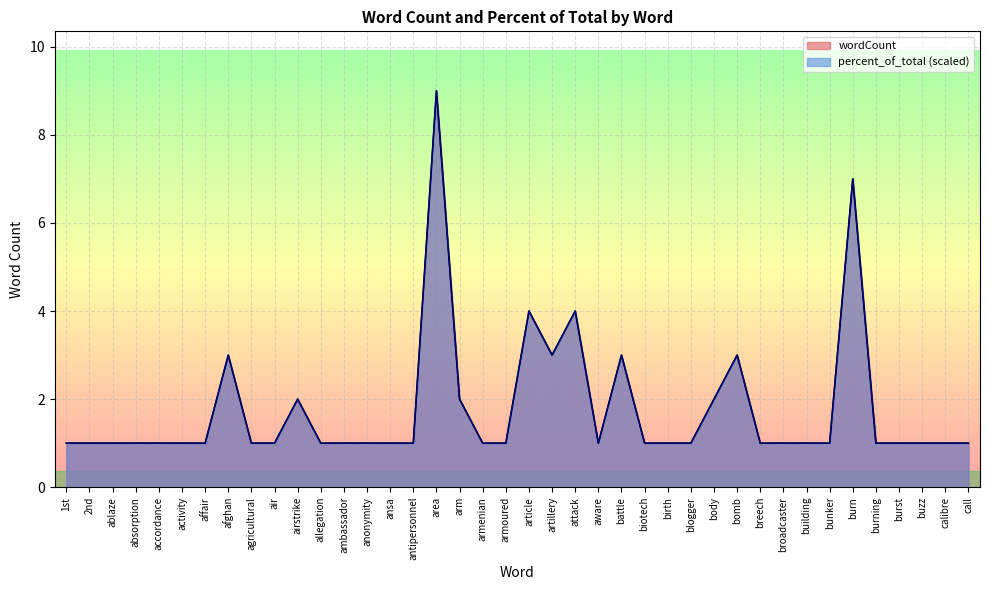

Reading left to right, what are all the values shown in this chart?

wordCount: 1st=1.0	2nd=1.0	ablaze=1.0	absorption=1.0	accordance=1.0	activity=1.0	affair=1.0	afghan=3.0	agricultural=1.0	air=1.0	airstrike=2.0	allegation=1.0	ambassador=1.0	anonymity=1.0	ansa=1.0	antipersonnel=1.0	area=9.0	arm=2.0	armenian=1.0	armoured=1.0	article=4.0	artillery=3.0	attack=4.0	aware=1.0	battle=3.0	biotech=1.0	birth=1.0	blogger=1.0	body=2.0	bomb=3.0	breech=1.0	broadcaster=1.0	building=1.0	bunker=1.0	burn=7.0	burning=1.0	burst=1.0	buzz=1.0	calibre=1.0	call=1.0
percent_of_total: 1st=1.0	2nd=1.0	ablaze=1.0	absorption=1.0	accordance=1.0	activity=1.0	affair=1.0	afghan=3.0	agricultural=1.0	air=1.0	airstrike=2.0	allegation=1.0	ambassador=1.0	anonymity=1.0	ansa=1.0	antipersonnel=1.0	area=9.0	arm=2.0	armenian=1.0	armoured=1.0	article=4.0	artillery=3.0	attack=4.0	aware=1.0	battle=3.0	biotech=1.0	birth=1.0	blogger=1.0	body=2.0	bomb=3.0	breech=1.0	broadcaster=1.0	building=1.0	bunker=1.0	burn=7.0	burning=1.0	burst=1.0	buzz=1.0	calibre=1.0	call=1.0